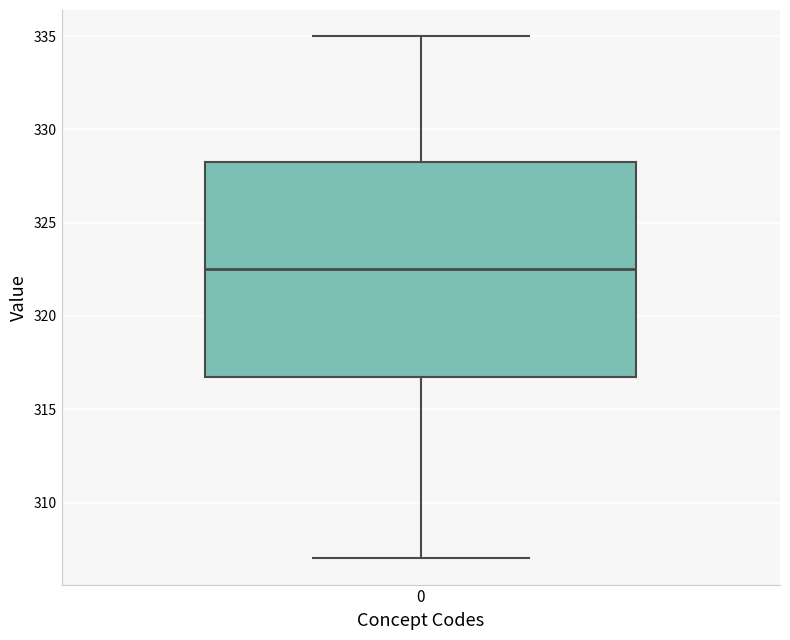

Where is the upper edge of the box at x = 0 on the y-axis? The values are not printed on the chart, so give them approximately, as read against the axis.

328.5